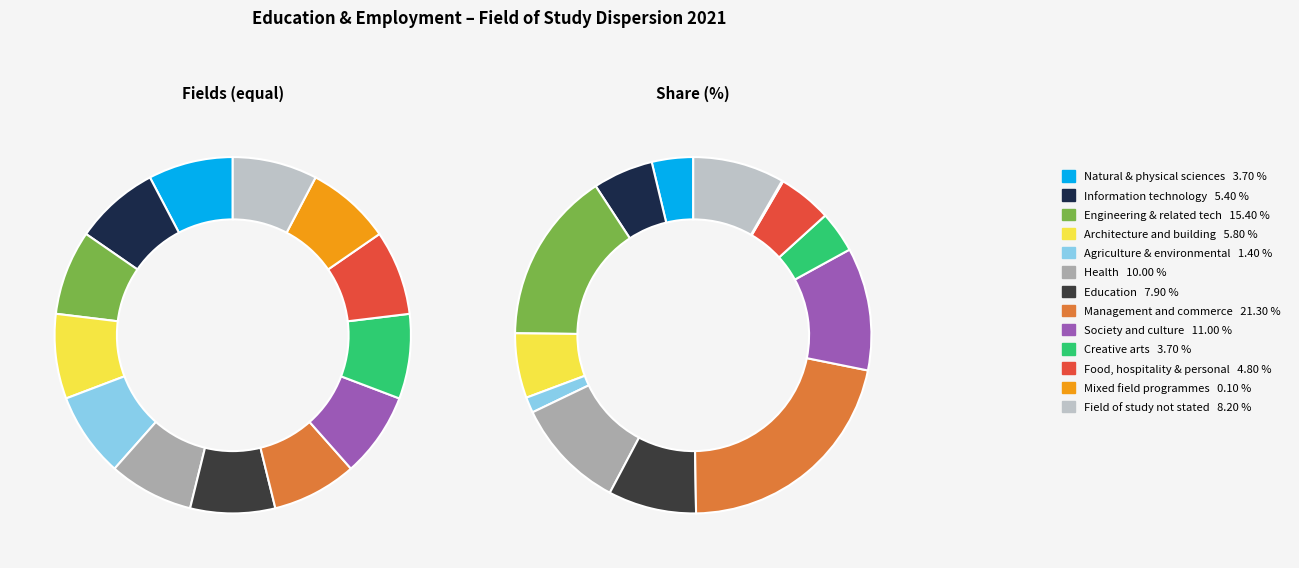

Does Creative arts represent more than half of the total?

No